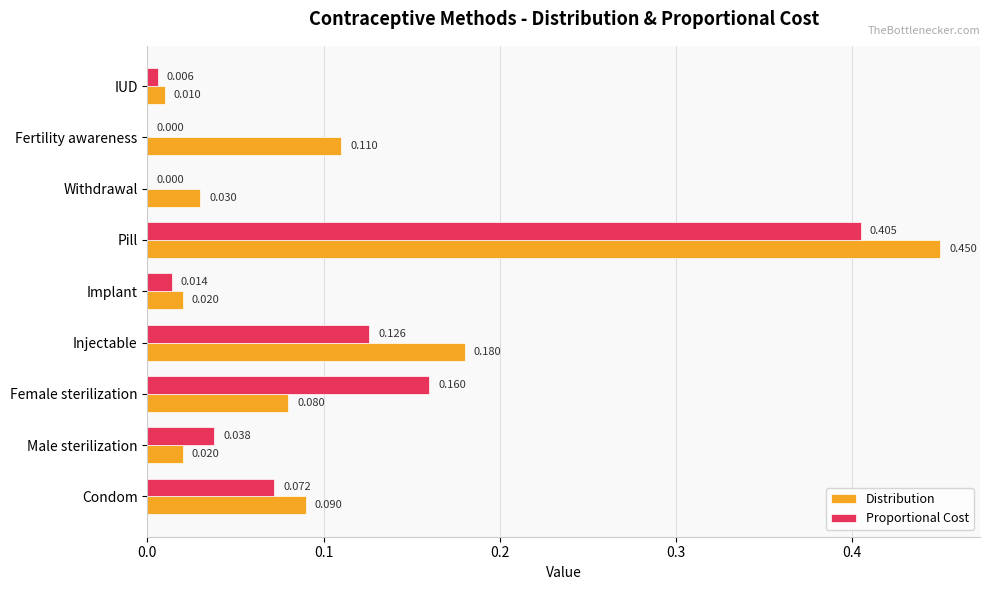

Between Pill and Fertility awareness, which series saw the biggest shift?

Proportional Cost